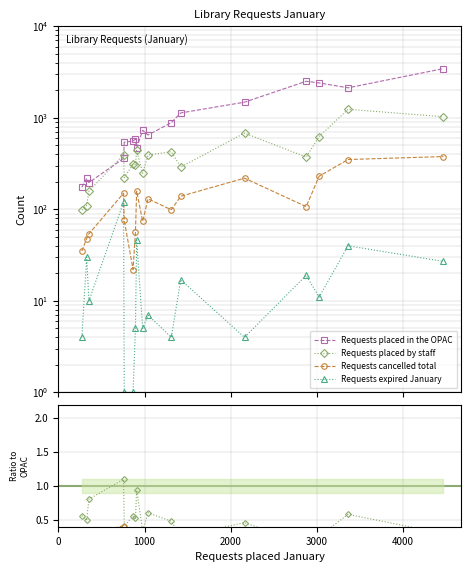

What is the spread (max minus min) of values at 0?

174.0